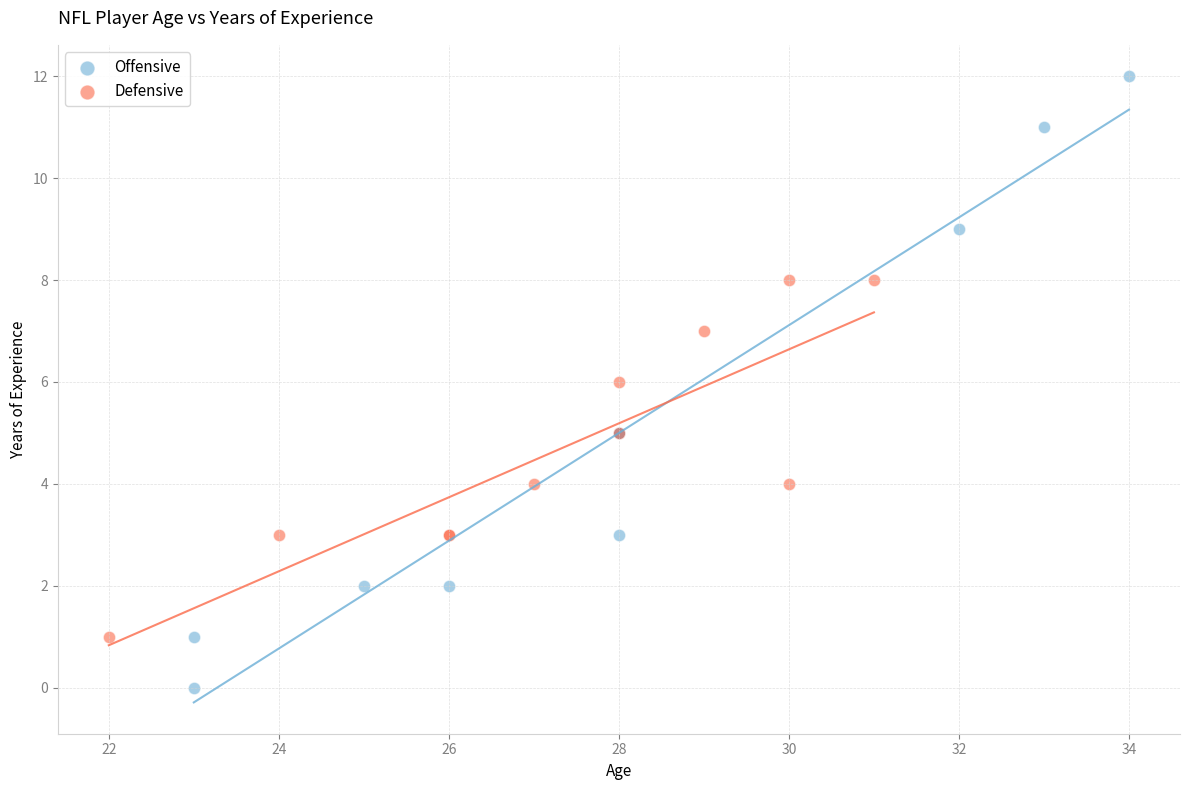

Which series contains the highest Y value?

Offensive